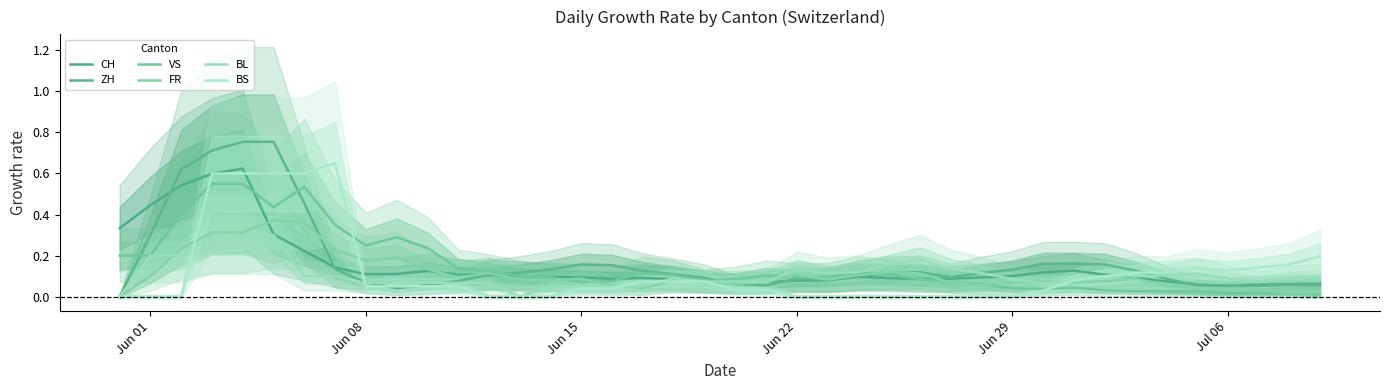

Which series has the largest total across all categories?

ZH